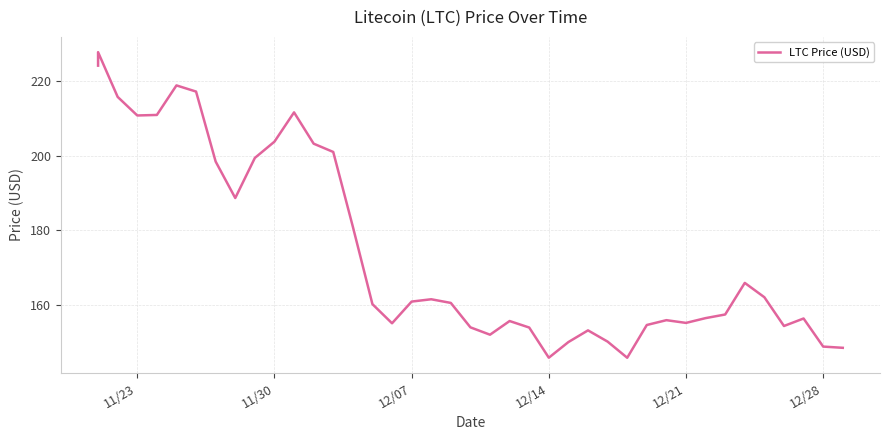

What is the smallest value displayed?

145.9